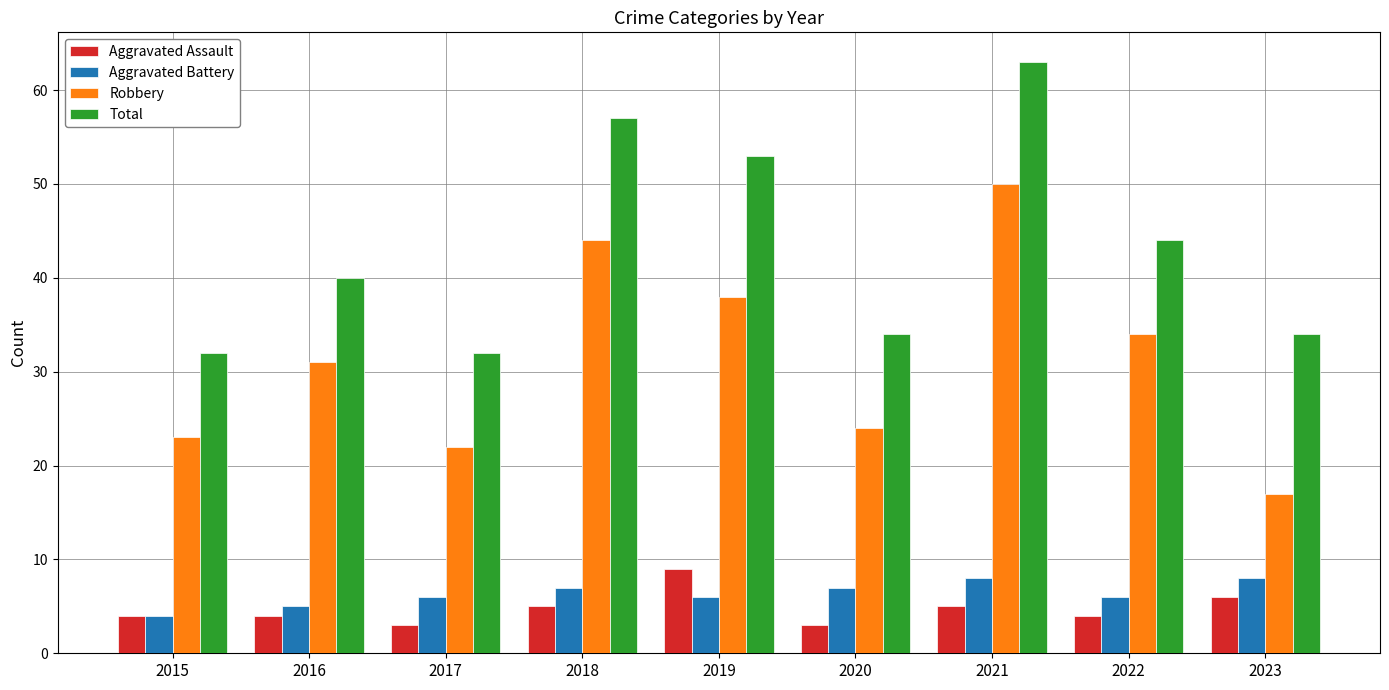

What is the value of the Robbery bar at the 4th from the left?

44